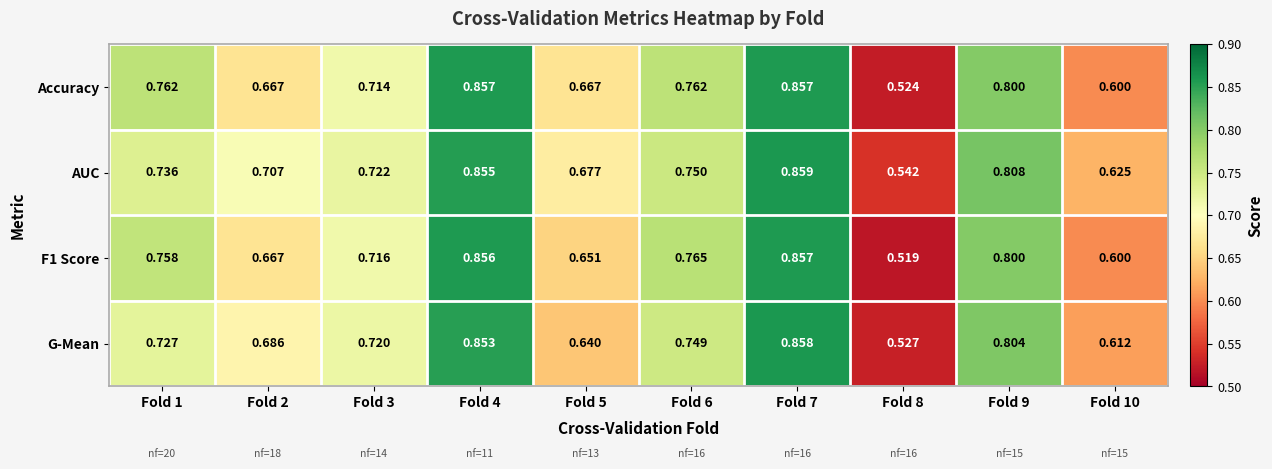

Between Fold 5 and Fold 7, which series saw the biggest shift?

G-Mean